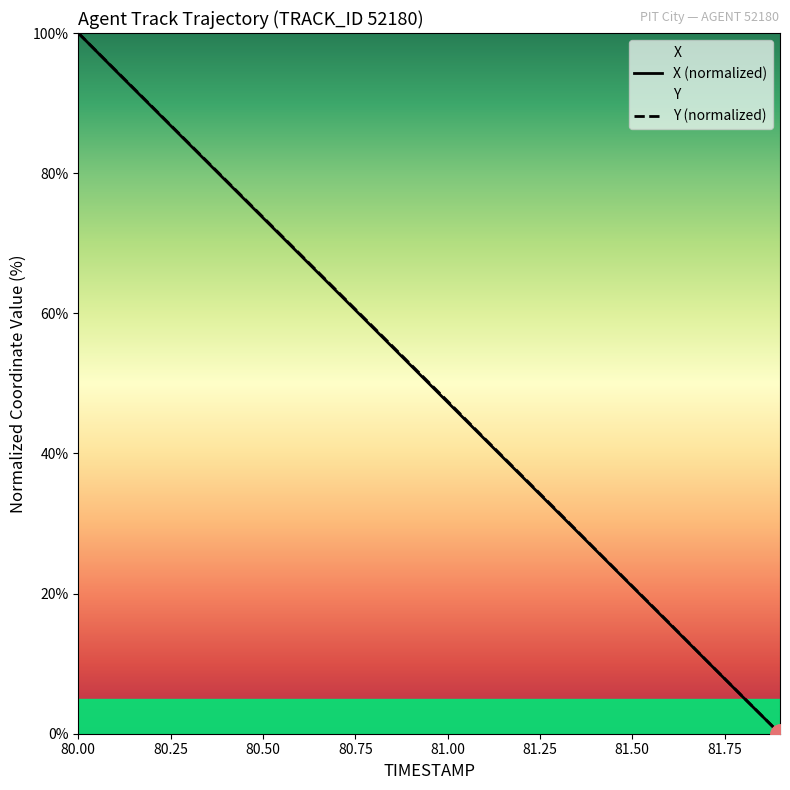

True or false: Y (normalized) has a value of 96.6 at 80.50.

False